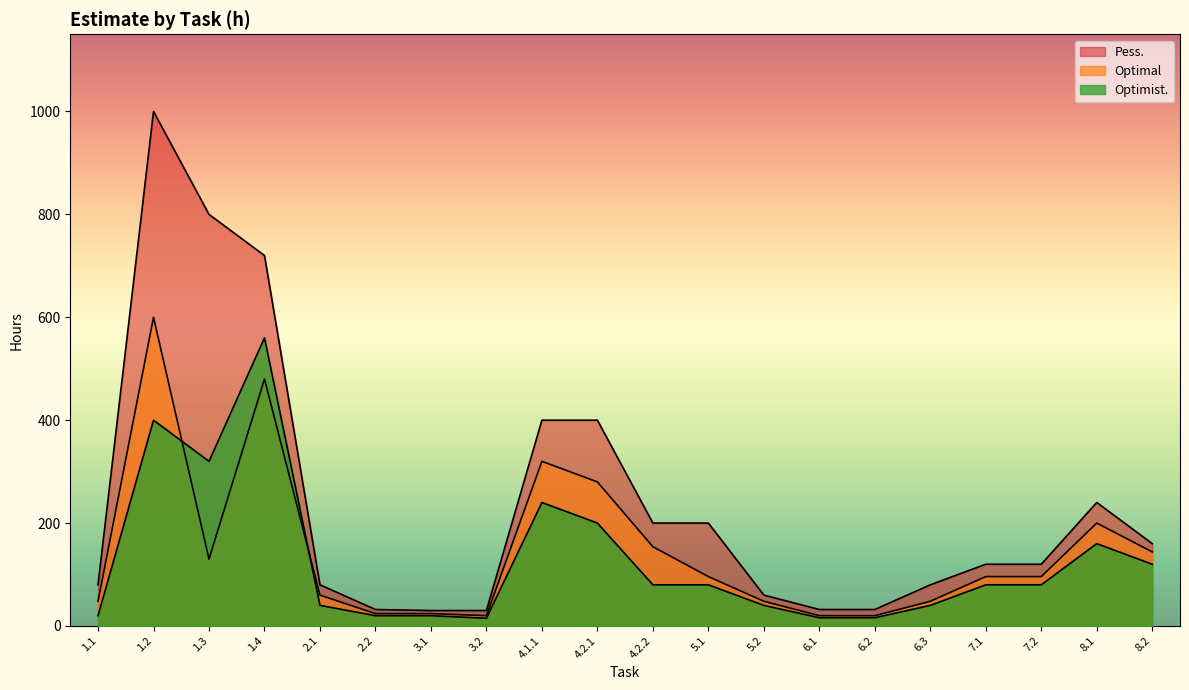

True or false: Pess. has a value of 32 at 2.2.

True